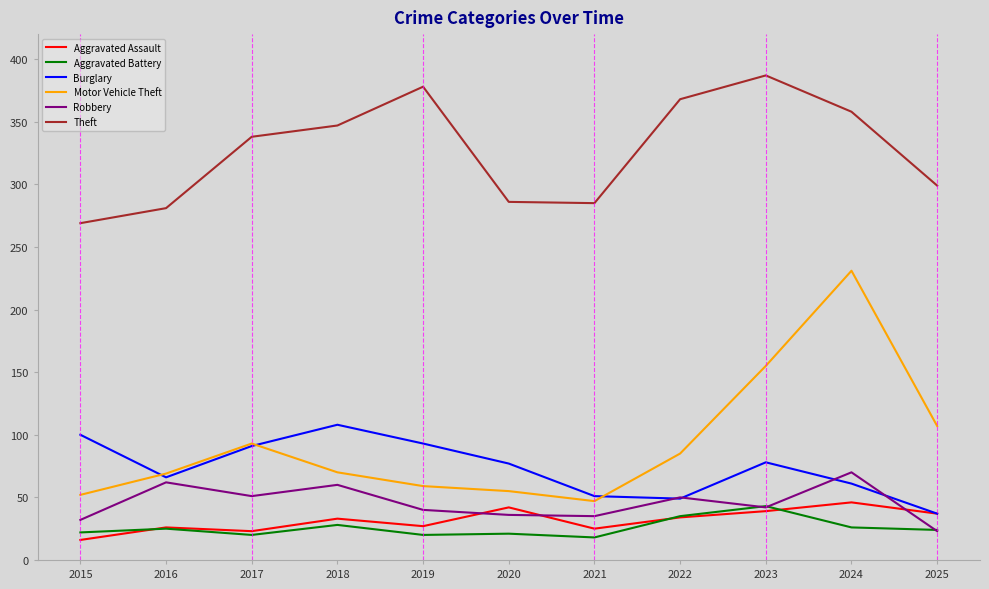

Is the value of Theft at 2016 greater than the value of Aggravated Assault at 2018?

Yes